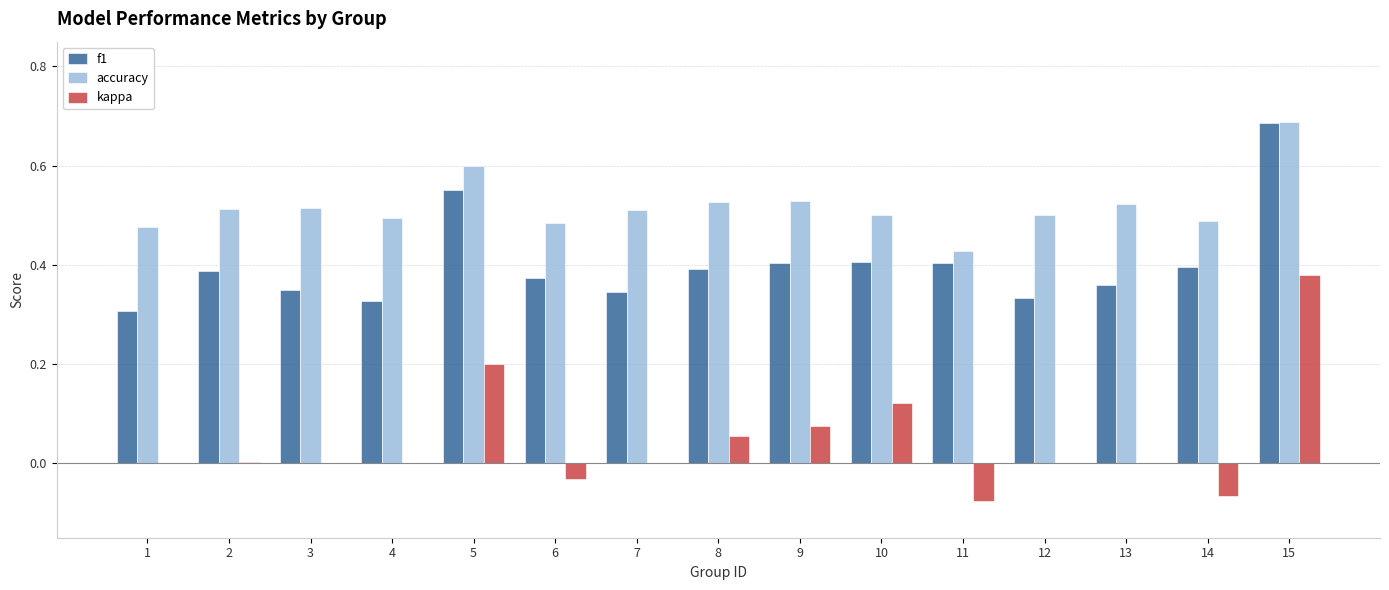

Which category has the highest value across all series?

15